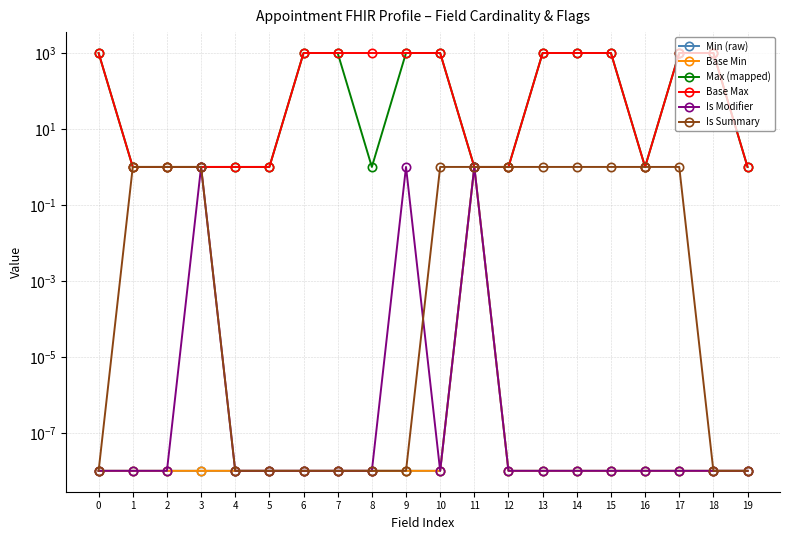

Reading left to right, what are all the values shown in this chart?

Min (raw): 0.0	0.0	0.0	0.0	0.0	0.0	0.0	0.0	0.0	0.0	0.0	1.0	0.0	0.0	0.0	0.0	0.0	0.0	0.0	0.0
Base Min: 0.0	0.0	0.0	0.0	0.0	0.0	0.0	0.0	0.0	0.0	0.0	1.0	0.0	0.0	0.0	0.0	0.0	0.0	0.0	0.0
Max (mapped): 999.0	1.0	1.0	1.0	1.0	1.0	999.0	999.0	1.0	999.0	999.0	1.0	1.0	999.0	999.0	999.0	1.0	999.0	999.0	1.0
Base Max: 999.0	1.0	1.0	1.0	1.0	1.0	999.0	999.0	999.0	999.0	999.0	1.0	1.0	999.0	999.0	999.0	1.0	999.0	999.0	1.0
Is Modifier: 0.0	0.0	0.0	1.0	0.0	0.0	0.0	0.0	0.0	1.0	0.0	1.0	0.0	0.0	0.0	0.0	0.0	0.0	0.0	0.0
Is Summary: 0.0	1.0	1.0	1.0	0.0	0.0	0.0	0.0	0.0	0.0	1.0	1.0	1.0	1.0	1.0	1.0	1.0	1.0	0.0	0.0